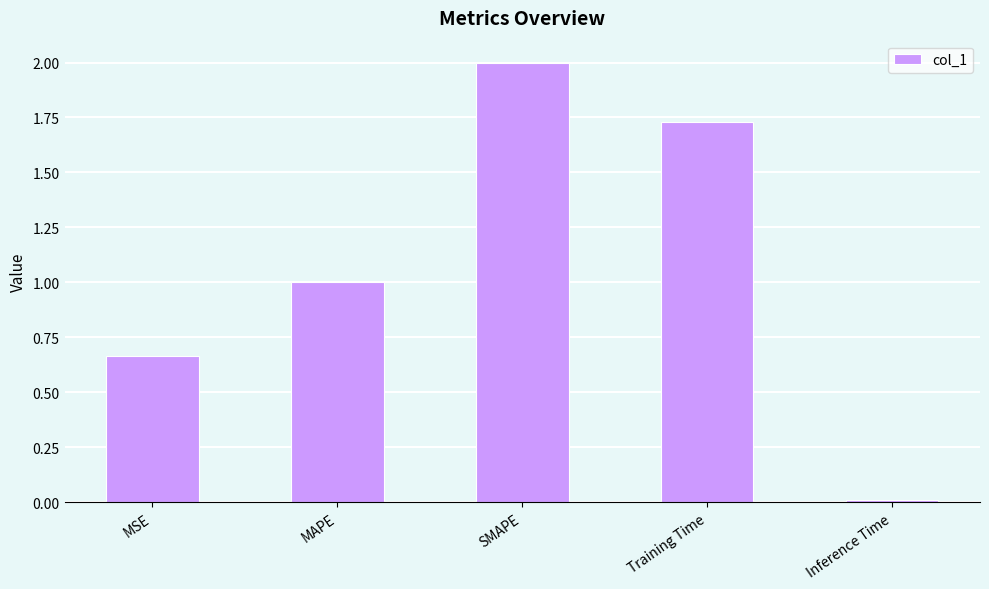

List the labels in order of value, smallest first.

Inference Time, MSE, MAPE, Training Time, SMAPE